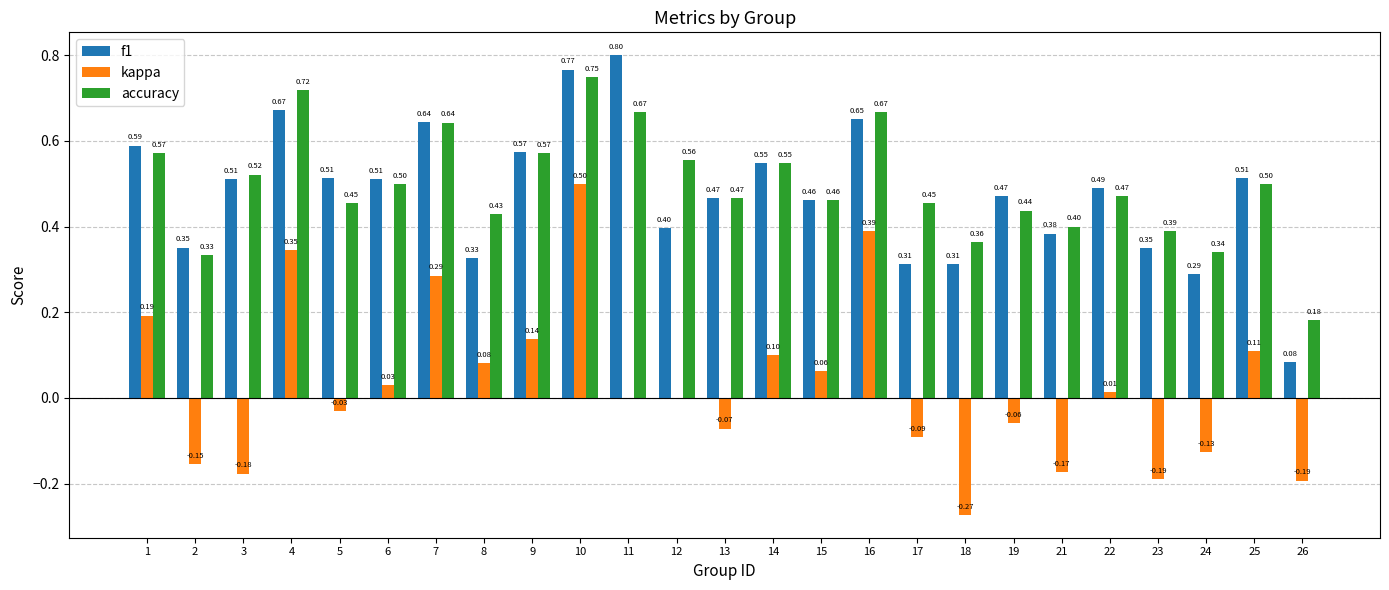

What is the sum of the kappa values at 10 and 22?

0.5